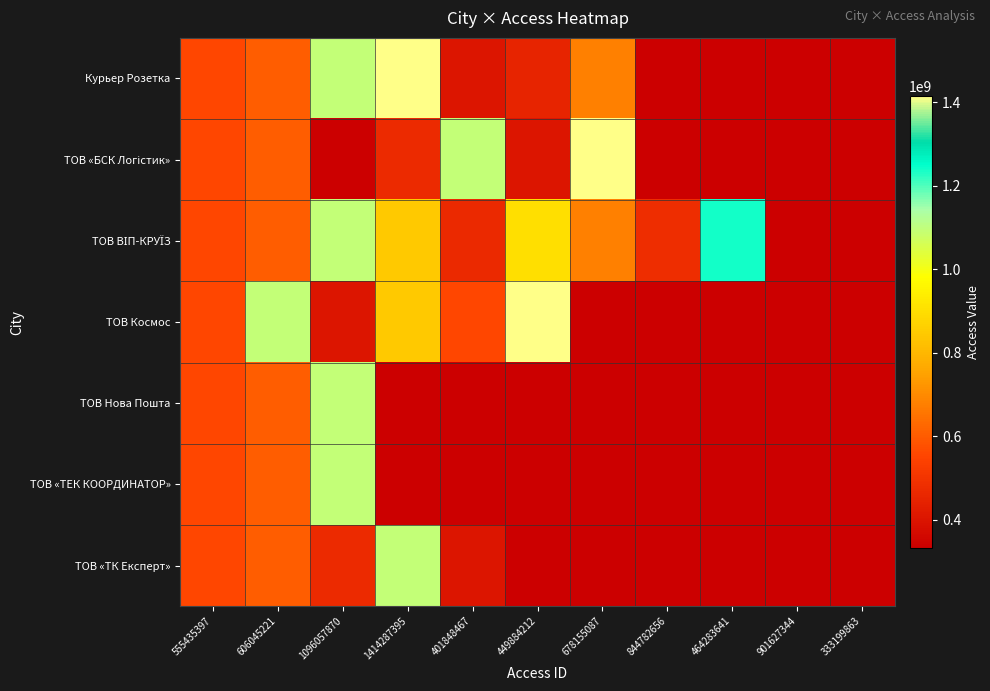

The value of ТОВ ВІП-КРУЇЗ at 555435397 is 555435397.0. True or false?

True